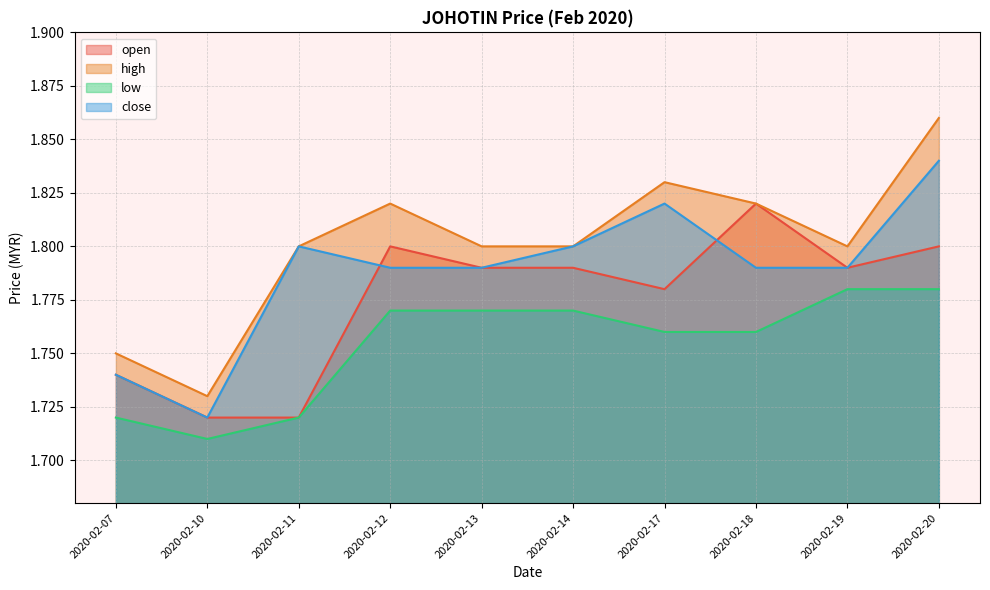

At which category does open reach its first local valley?

2020-02-17